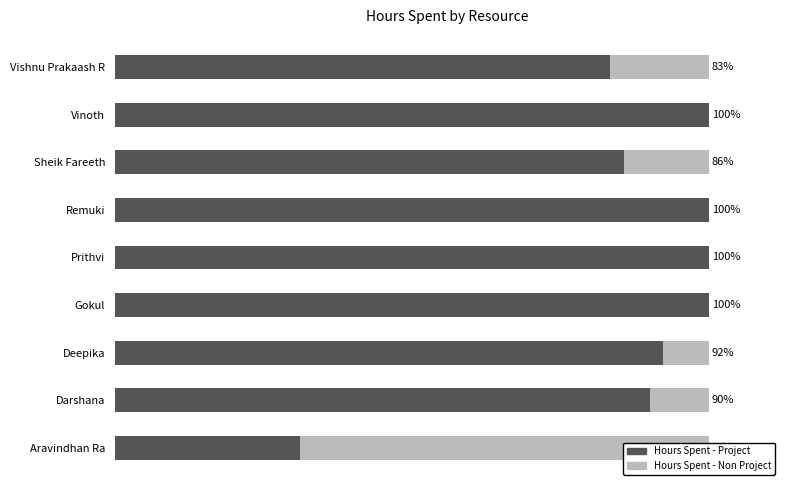

Reading left to right, what are all the values shown in this chart?

Hours Spent - Project: 31.2	90.1	92.3	100.0	100.0	100.0	85.7	100.0	83.3
Hours Spent - Non Project: 68.8	9.9	7.7	0.0	0.0	0.0	14.3	0.0	16.7